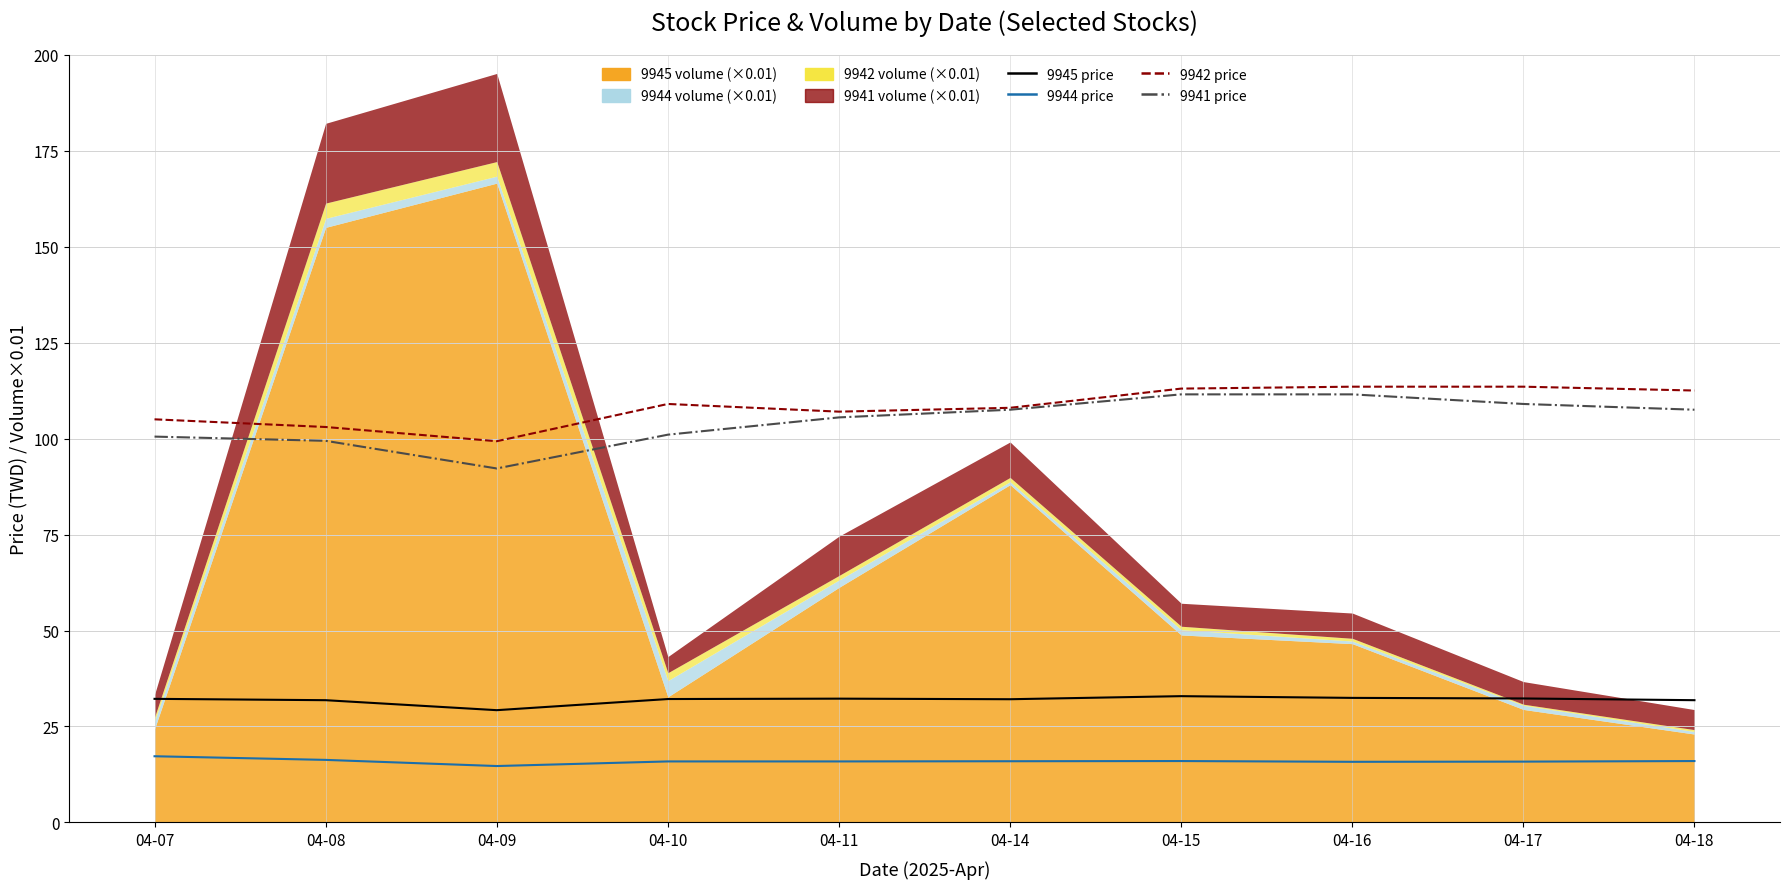

What is the spread (max minus min) of values at 04-07?

87.8